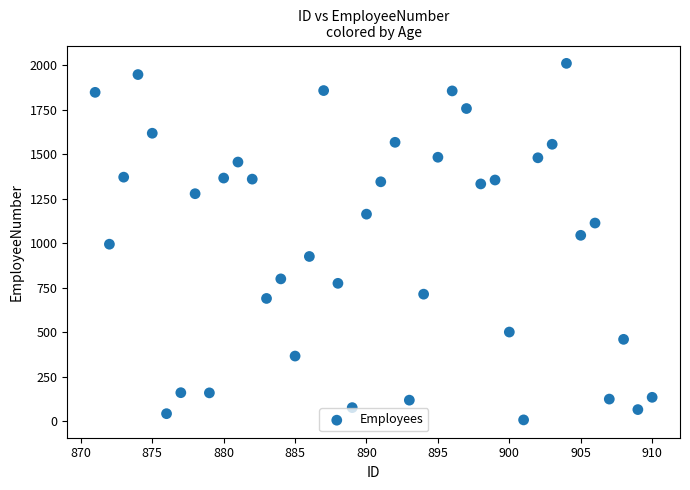

What is the range of X values (max minus min)?

39